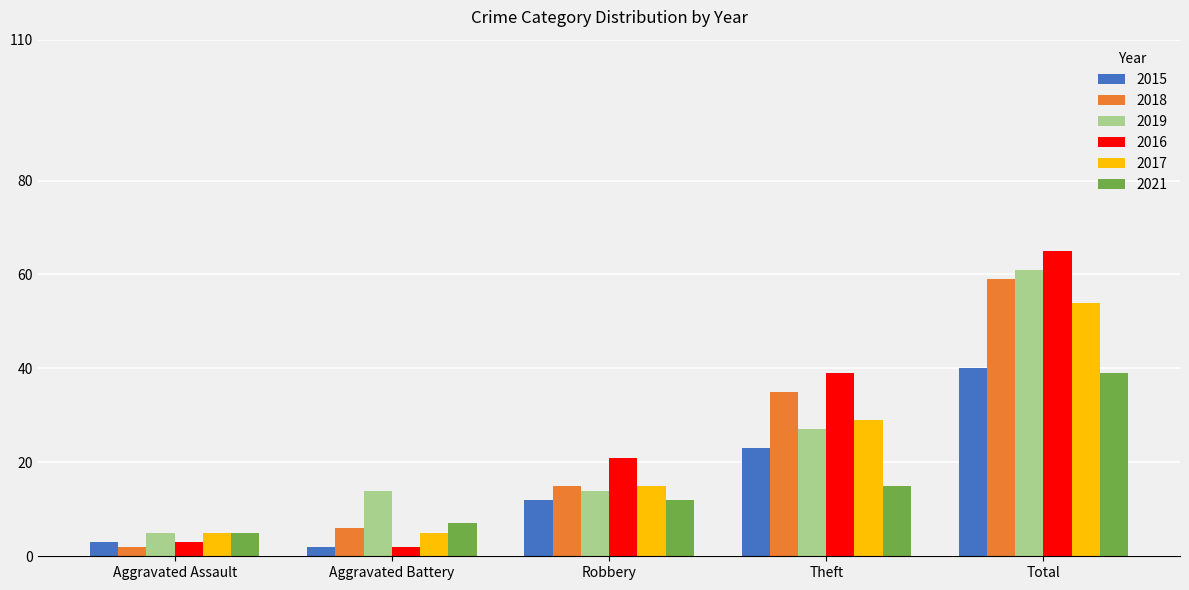

What is the maximum value for 2015?

40